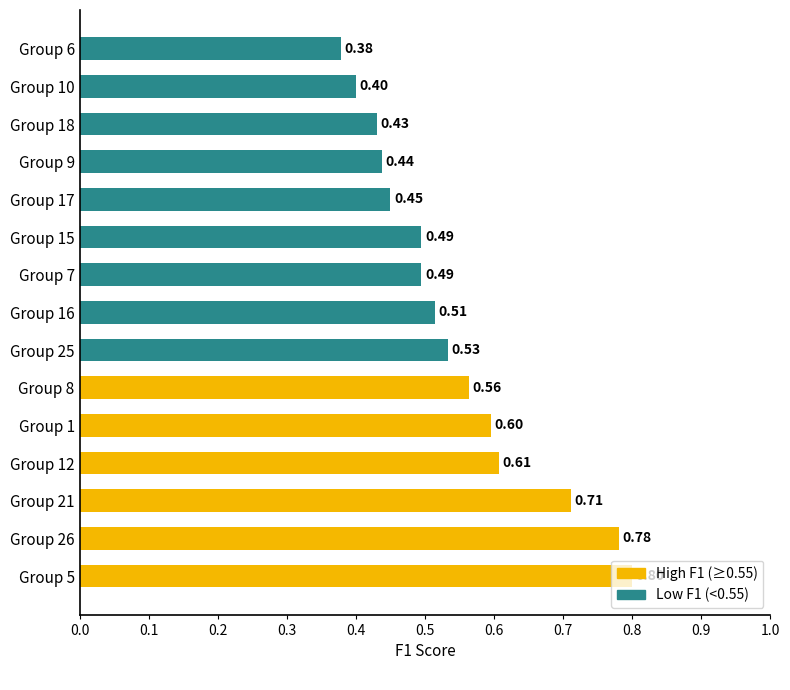

What is the smallest value displayed?

0.4